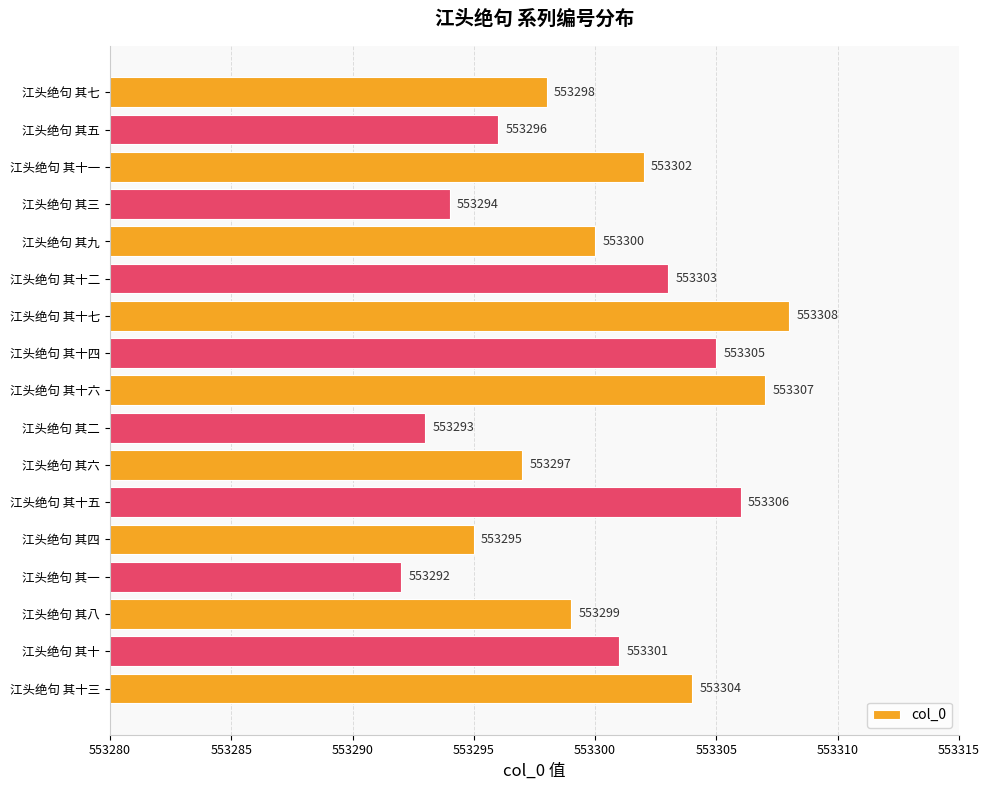

Is it true that the value at 江头绝句 其六 is 553297?

True